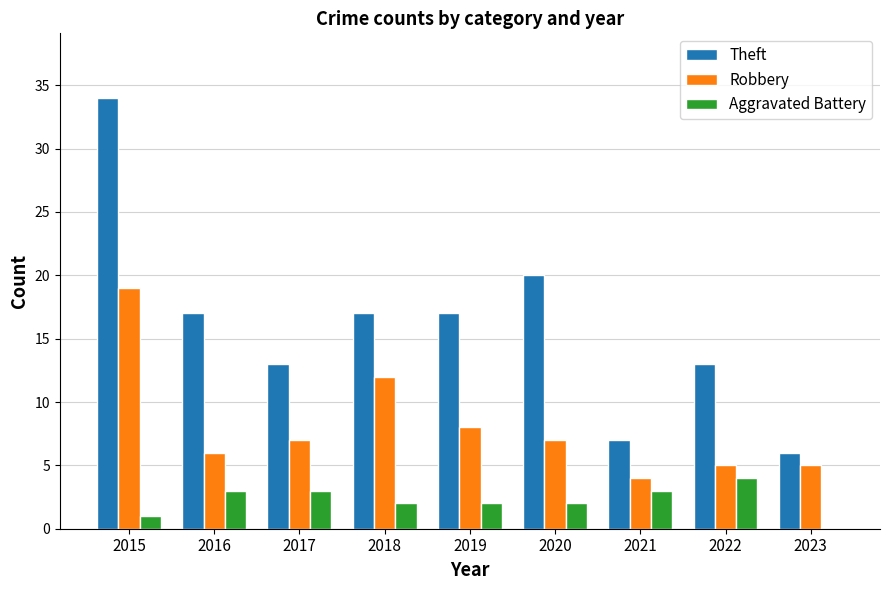

Reading left to right, transcribe all the data shown in this chart.

Theft: 34	17	13	17	17	20	7	13	6
Robbery: 19	6	7	12	8	7	4	5	5
Aggravated Battery: 1	3	3	2	2	2	3	4	0